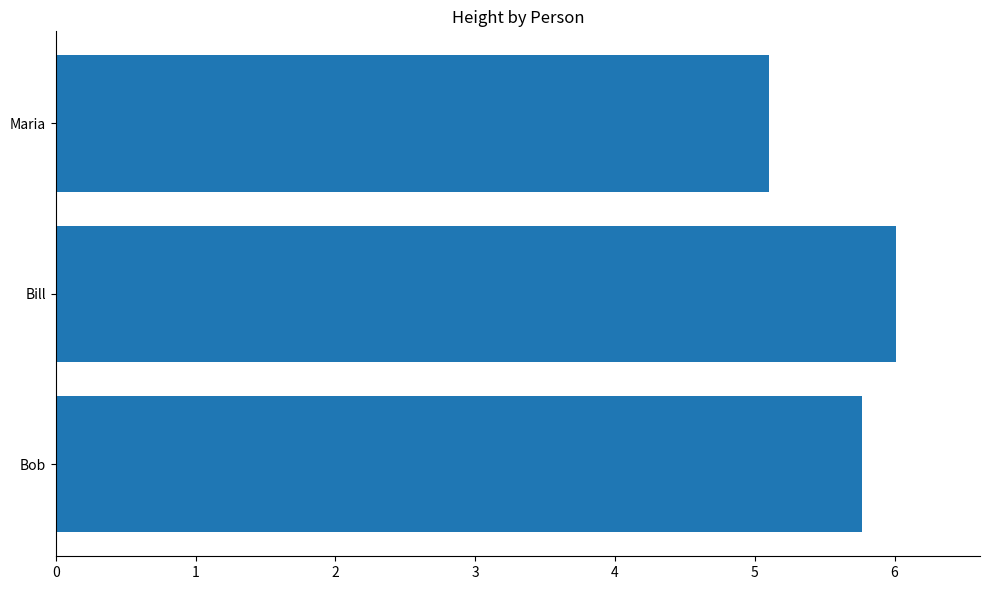

True or false: the data shows 6.0 at Bill.

True